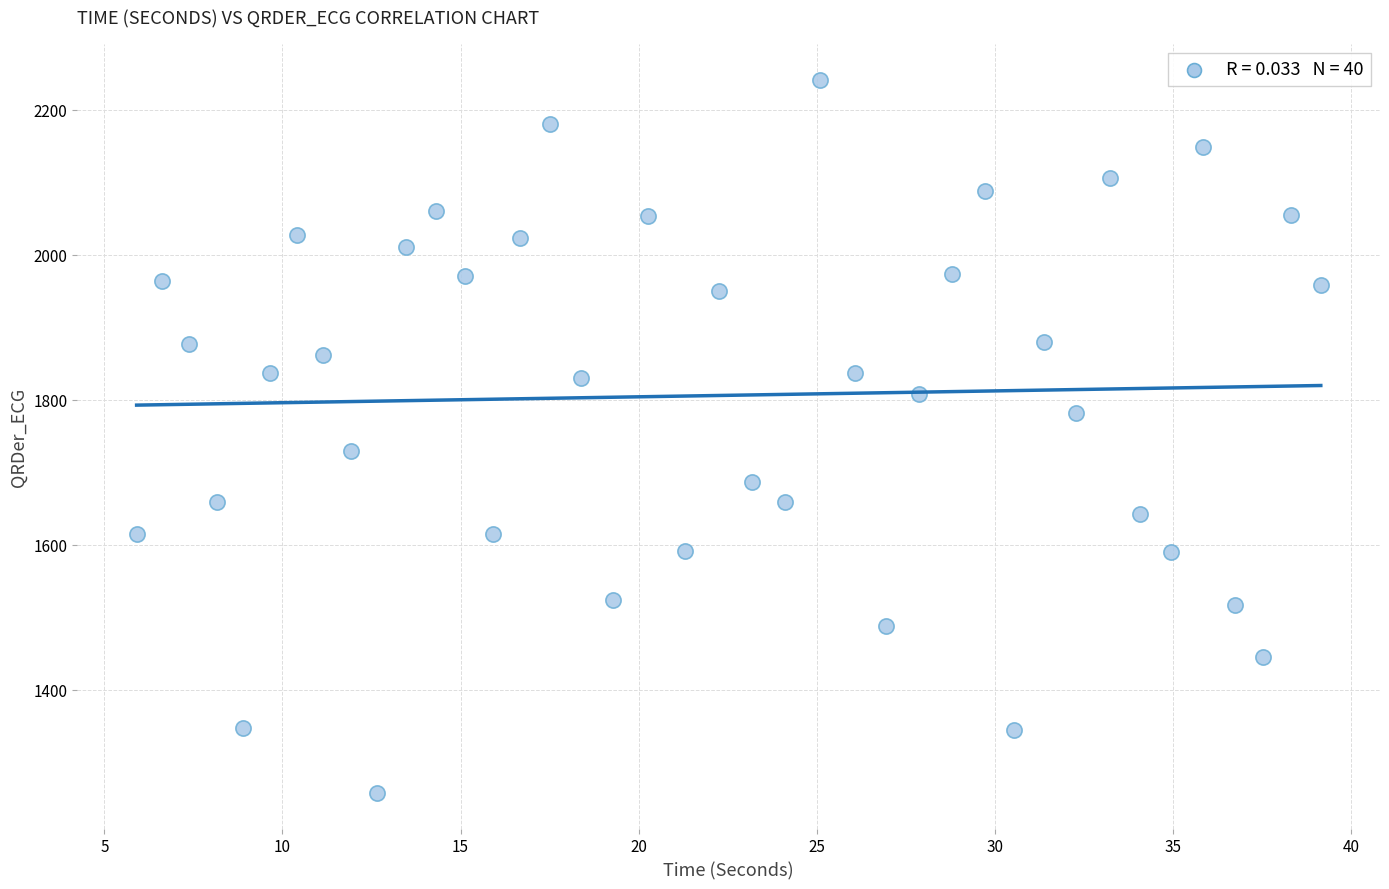

What Y value in the scatter plot is closest to 1749?

1729.7